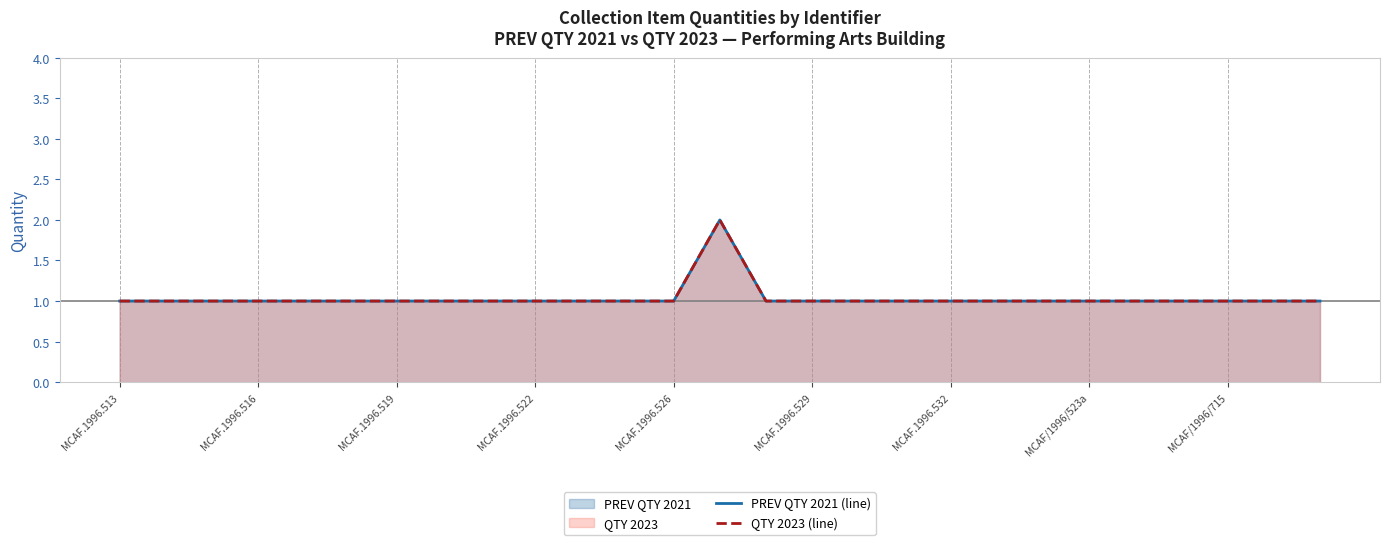

Which has a higher value, 23 or 20?

23